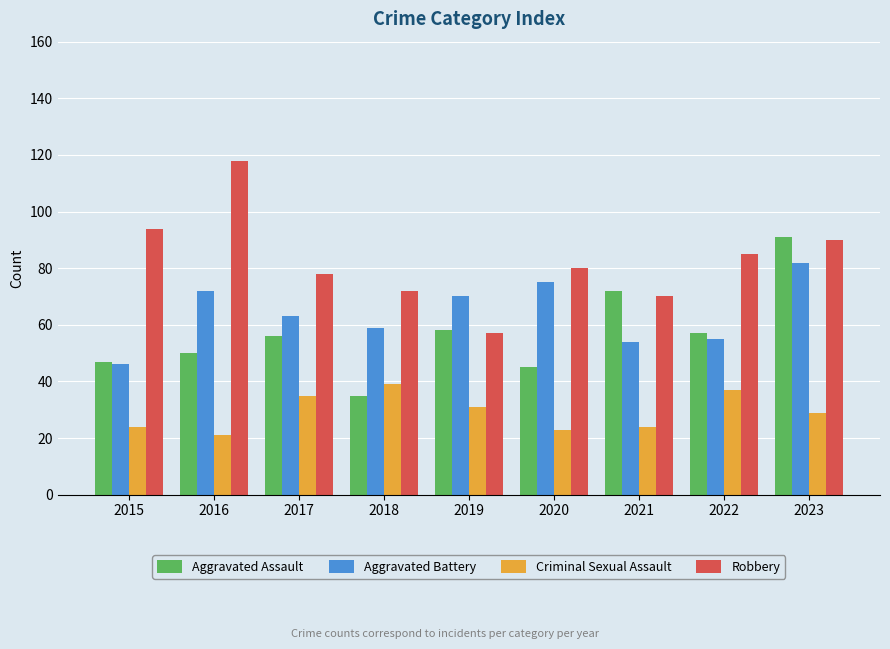

List the labels in order of Robbery value, largest first.

2016, 2015, 2023, 2022, 2020, 2017, 2018, 2021, 2019